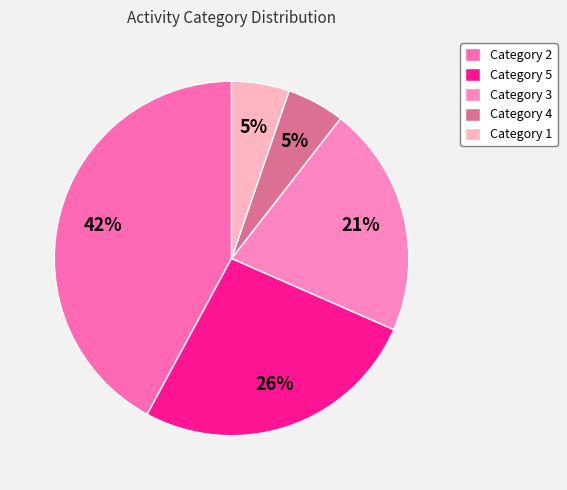

To the nearest percent, what is the average slice percentage?

20%